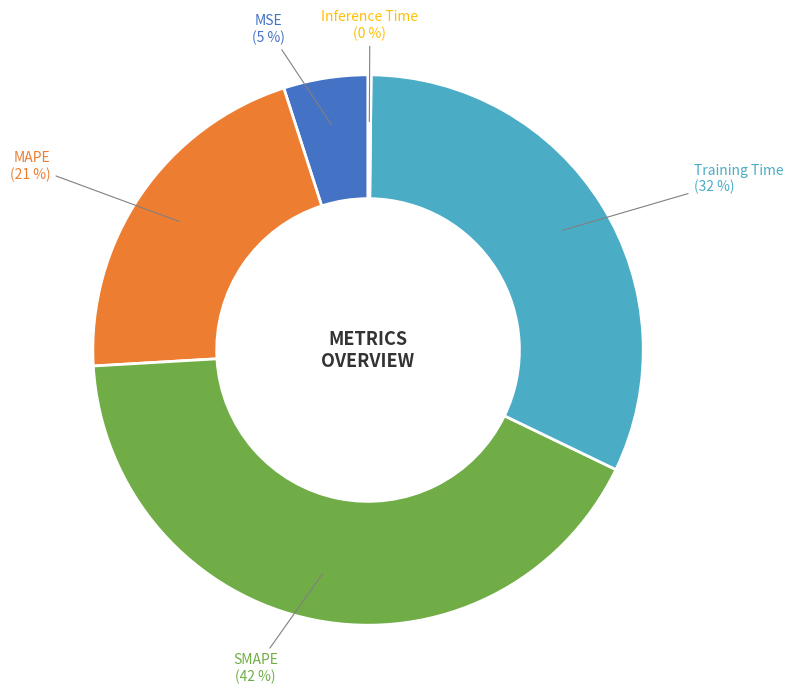

Is Training Time the majority of the pie?

No